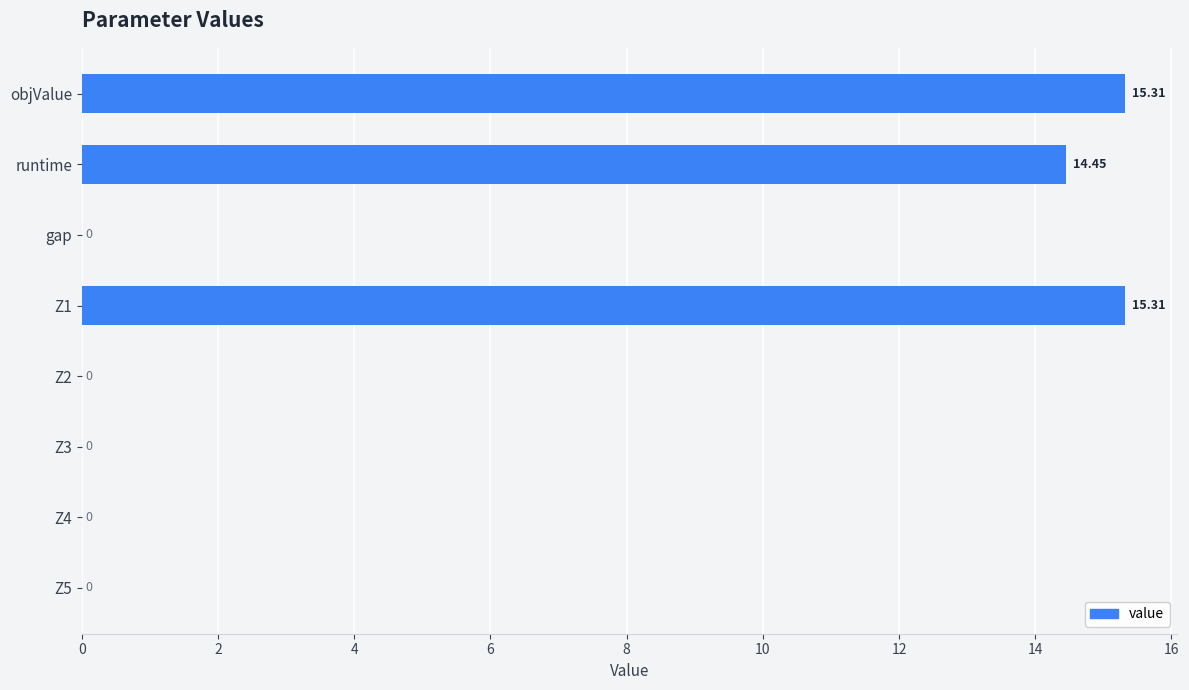

Are the bars horizontal?

Yes